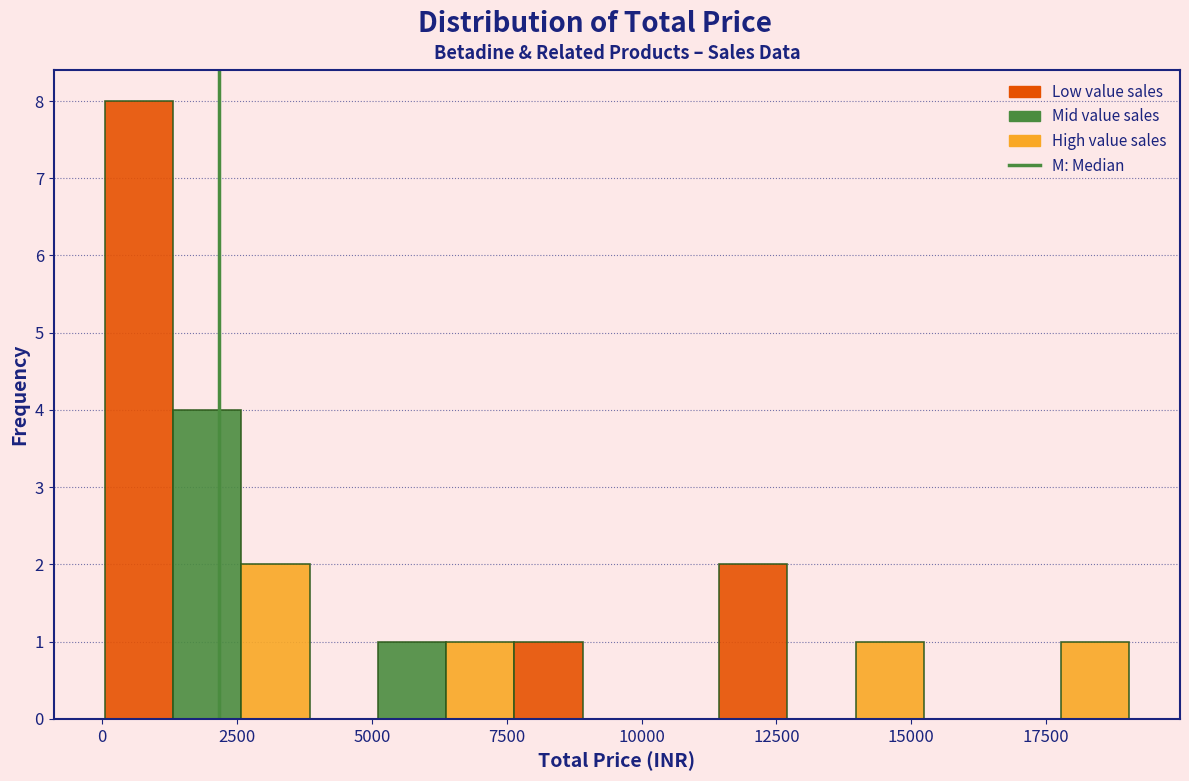

Read against the x-axis, roughly where is the centre of the tallest bar?

500